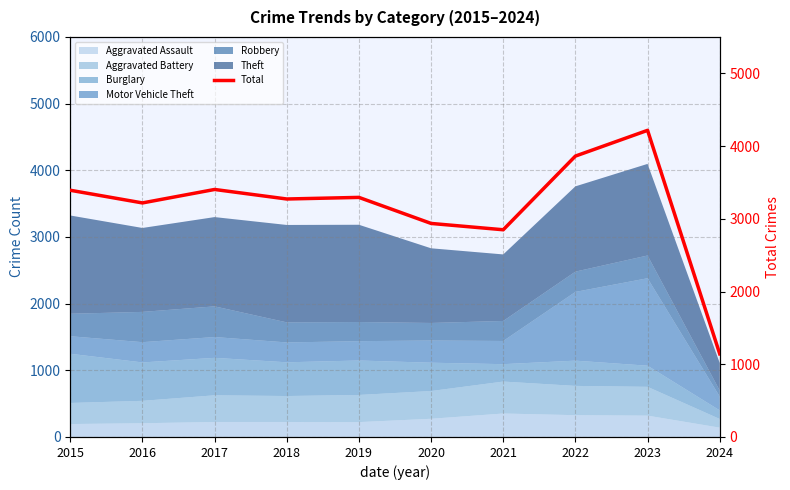

List the labels in order of value, smallest first.

2024, 2021, 2020, 2016, 2018, 2019, 2015, 2017, 2022, 2023